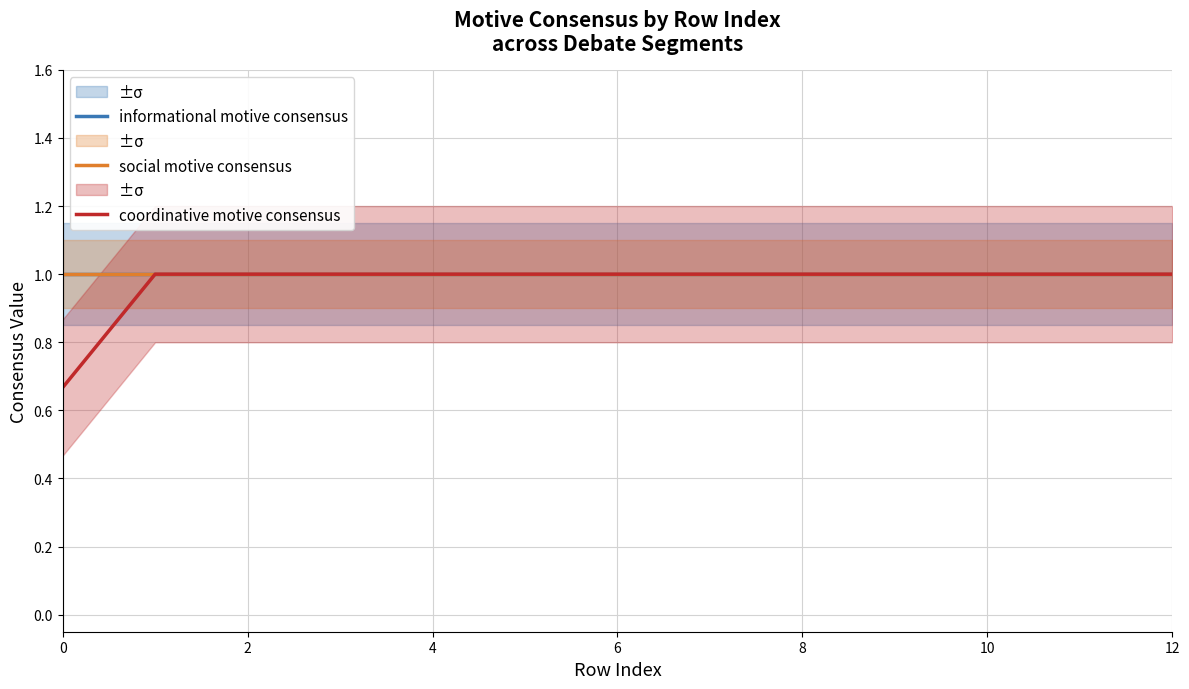

The coordinative motive consensus series shows 0.9 at 0. True or false?

False